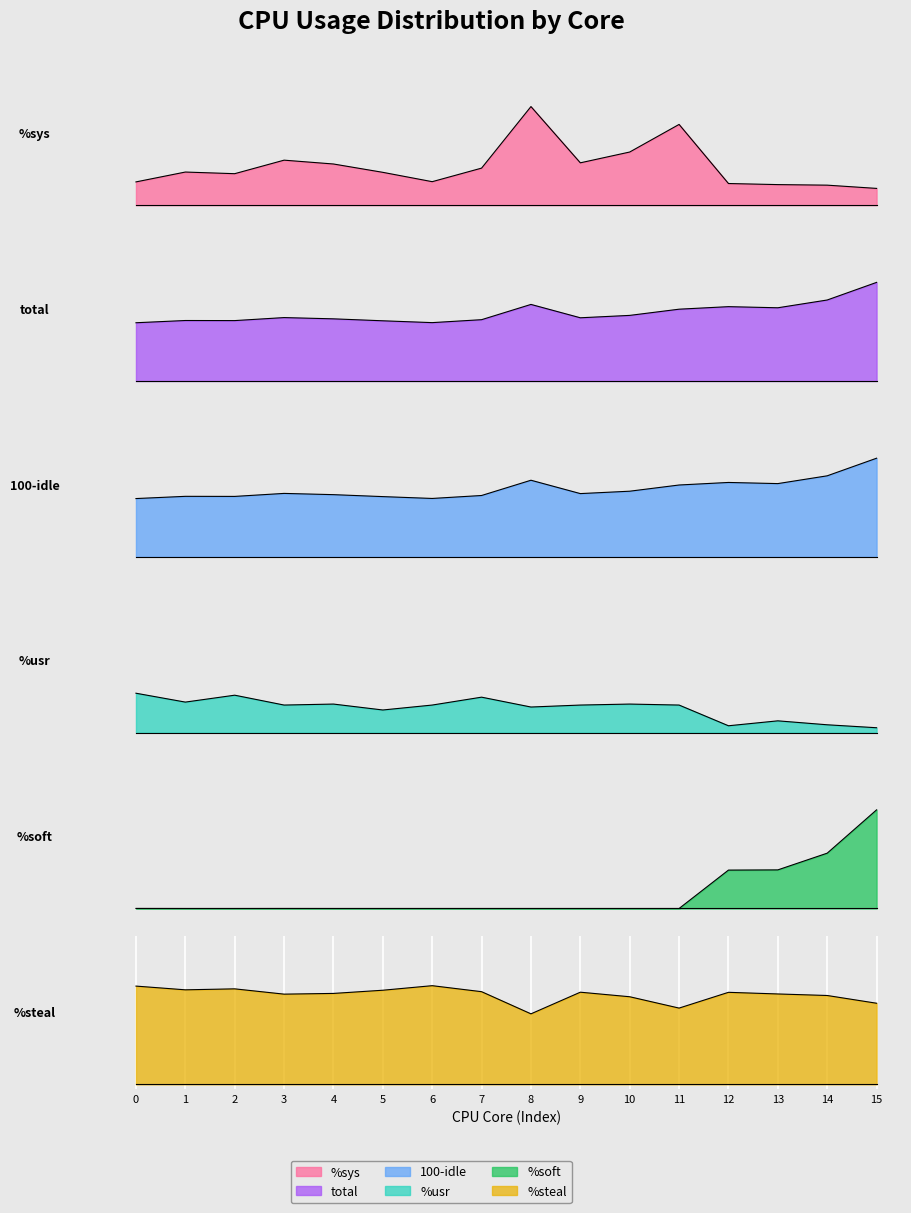

The value of %steal at 9 is 36.0. True or false?

True